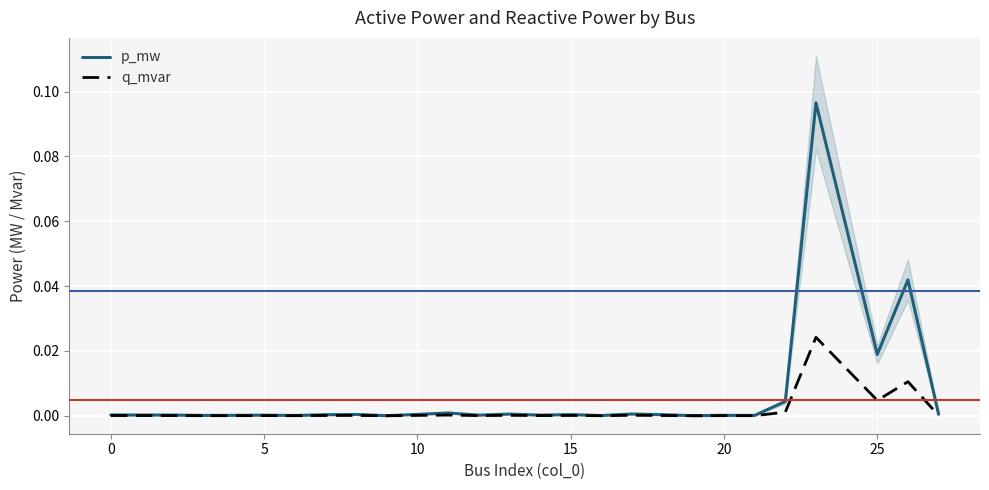

In p_mw, how many points are higher than both neighbors (excluding endpoints)?

9